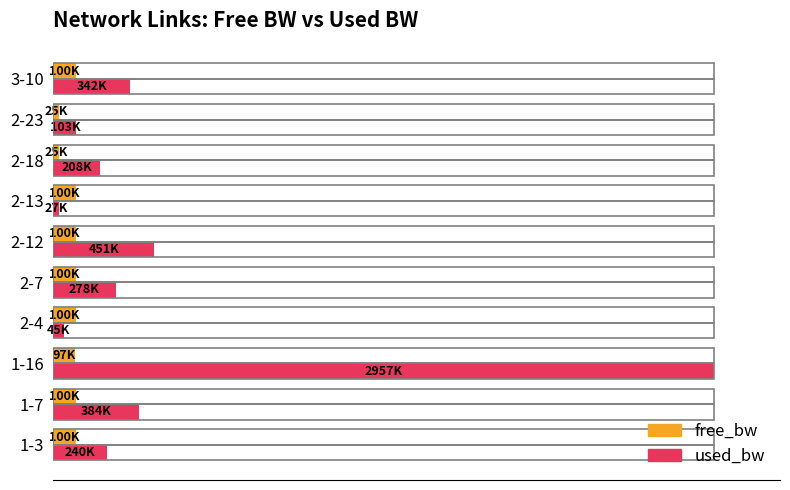

How many free_bw values are between 3 and 4?

8